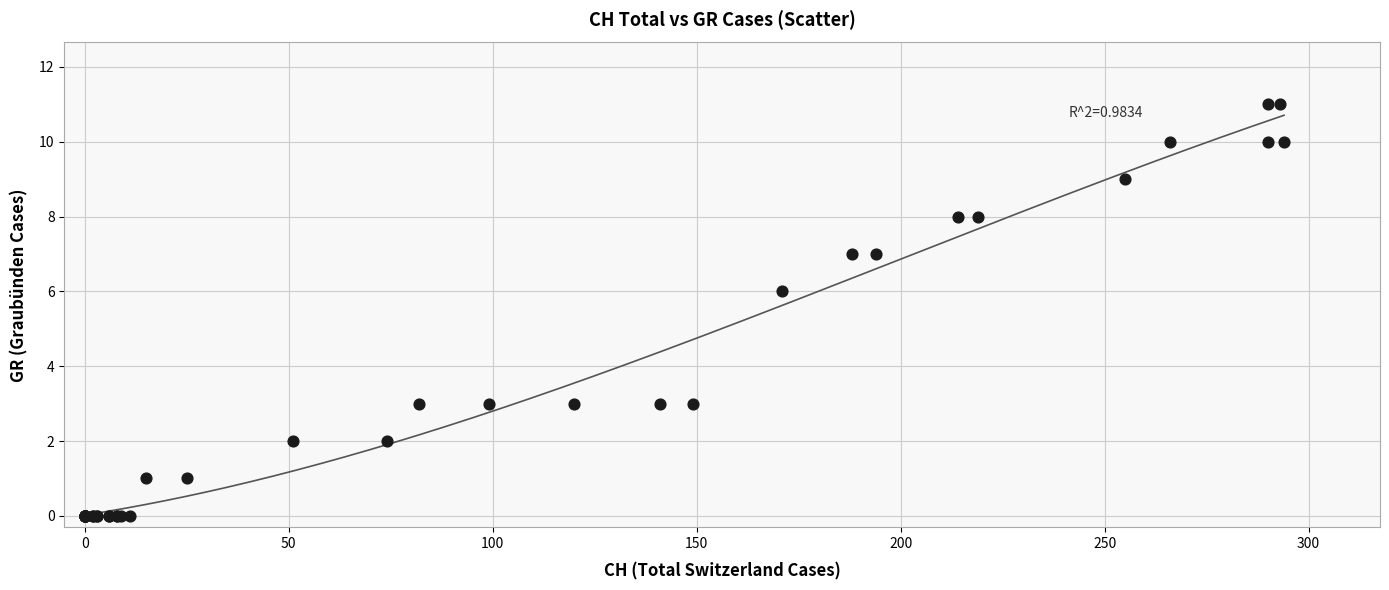

What Y value in the scatter plot is closest to 5?

6